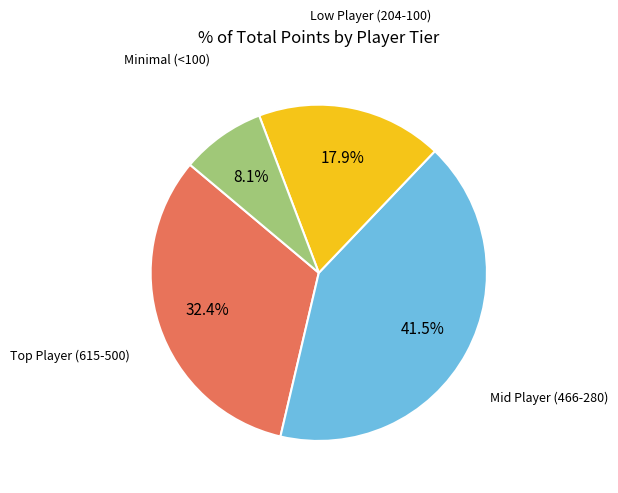

Is there any slice that represents more than half of the pie?

No